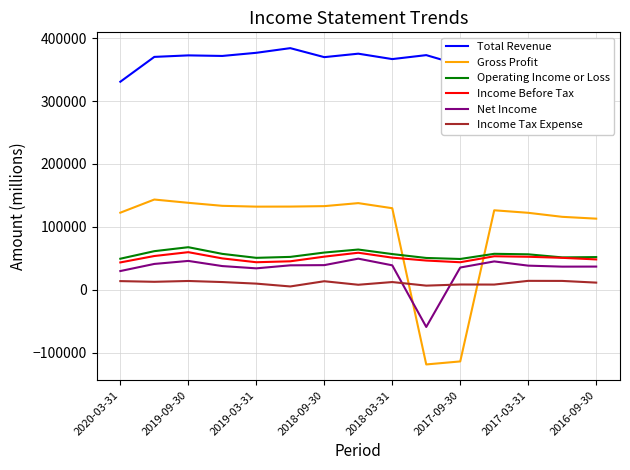

What are all the series names shown in the legend?

Total Revenue, Gross Profit, Operating Income or Loss, Income Before Tax, Net Income, Income Tax Expense